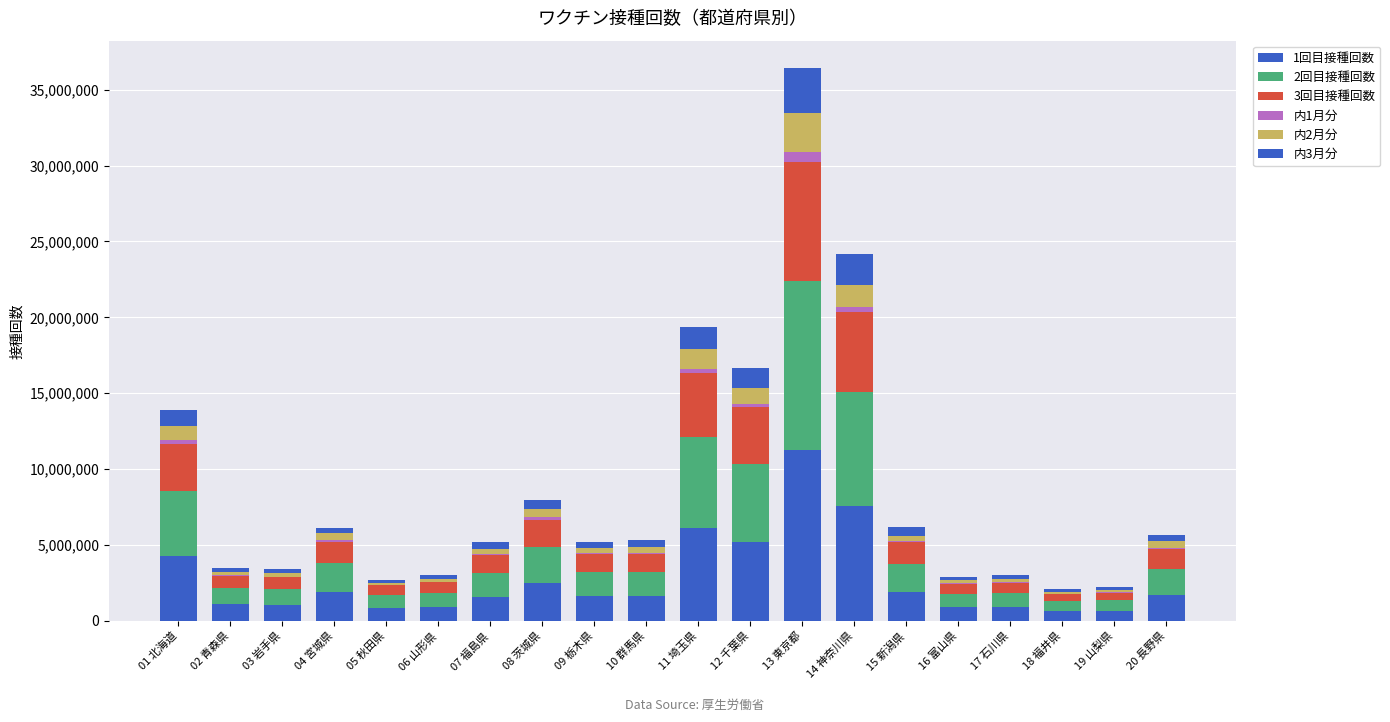

Where does the 2回目接種回数 series first go above 1600775?

01 北海道